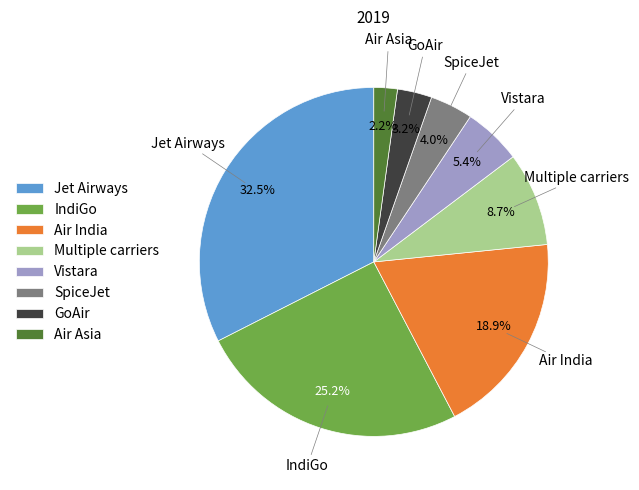

Rank the categories by value from lowest to highest.

Air Asia, GoAir, SpiceJet, Vistara, Multiple carriers, Air India, IndiGo, Jet Airways